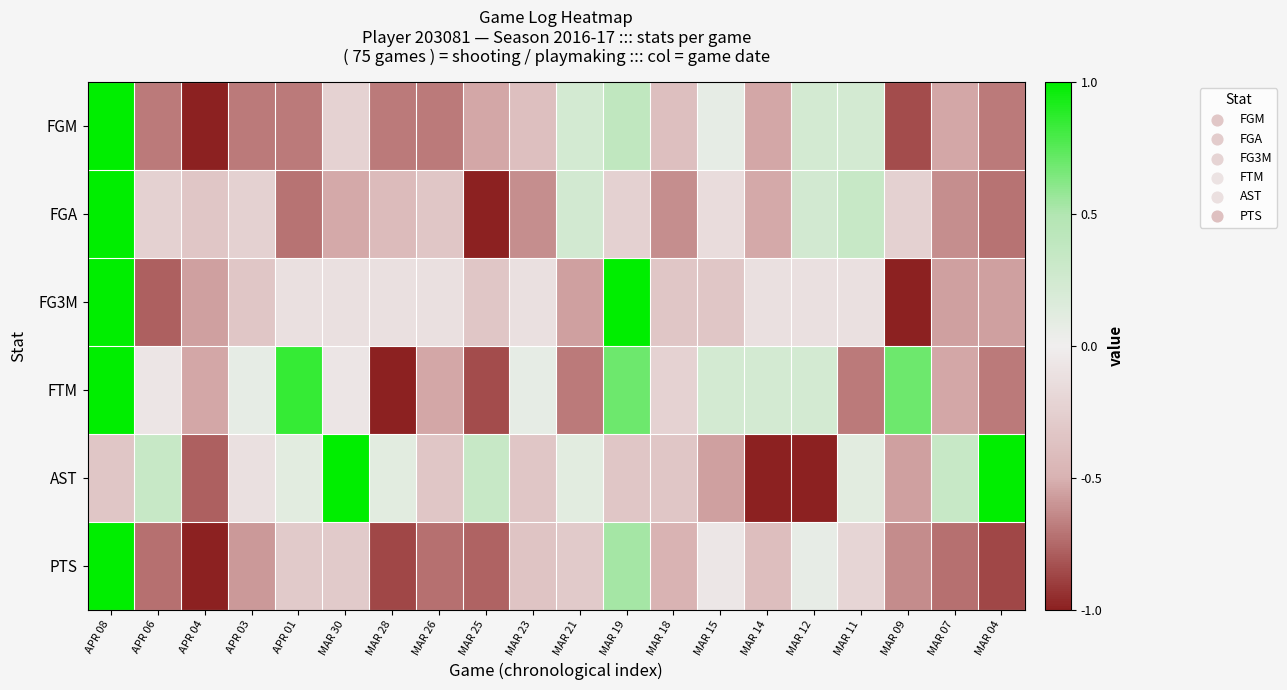

How many series are shown in this chart?

6